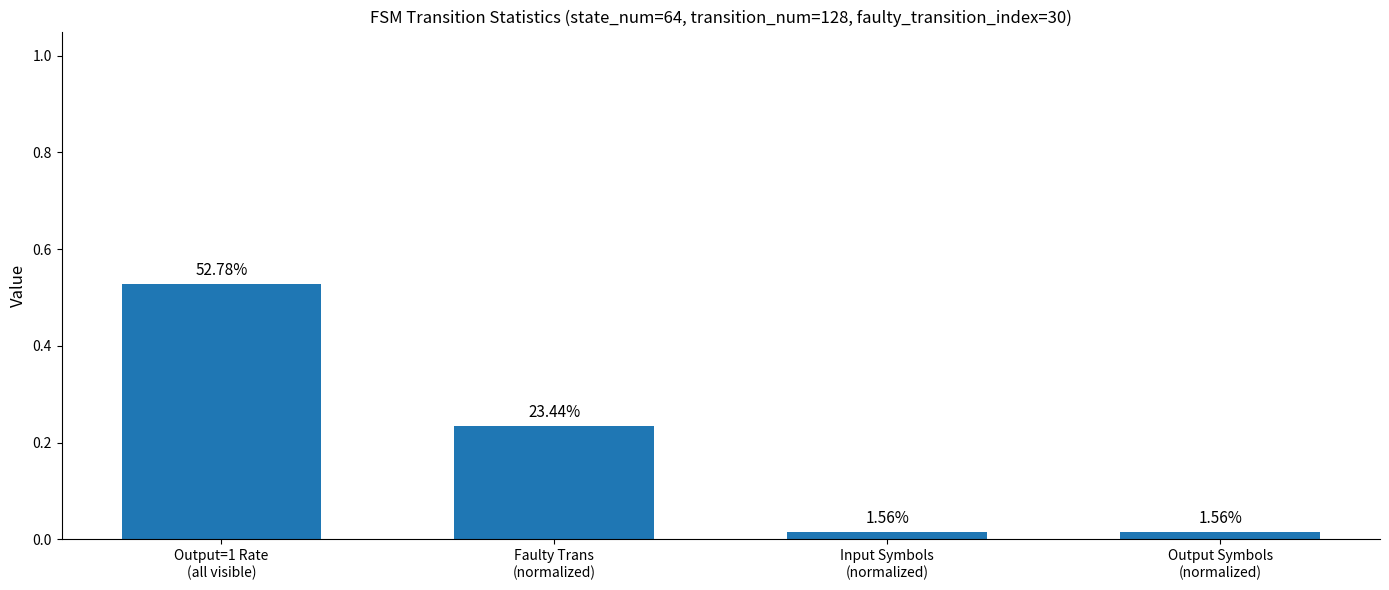

How many bars are there in total?

4